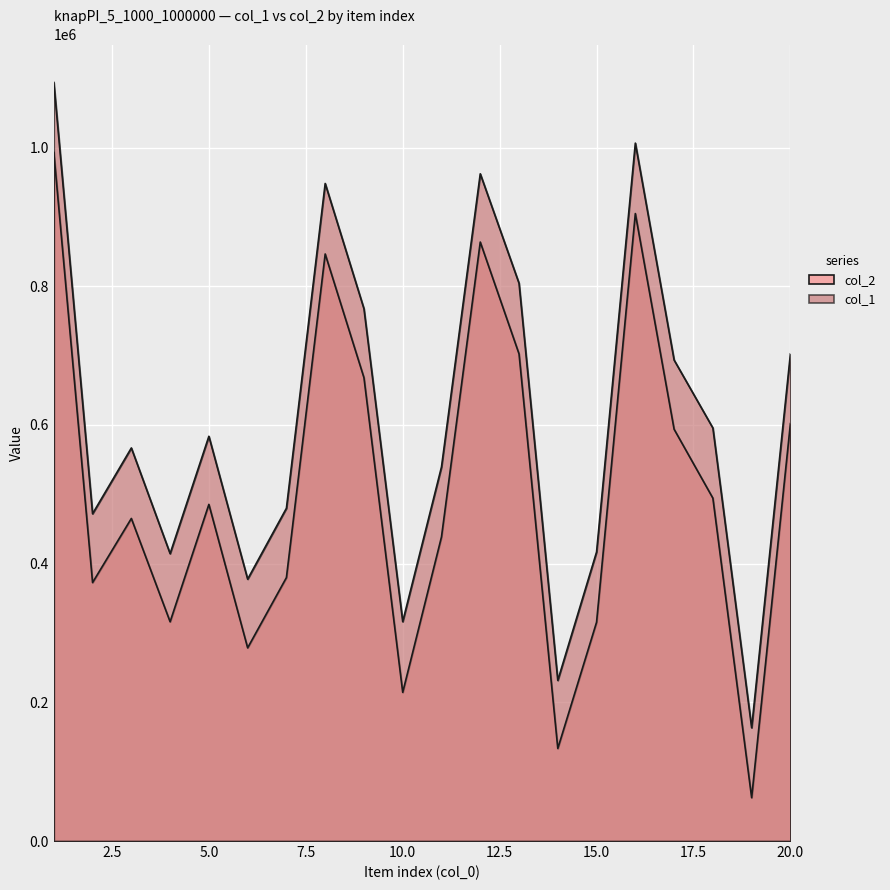

Rank the series by their maximum value, from lowest to highest.

col_2, col_1